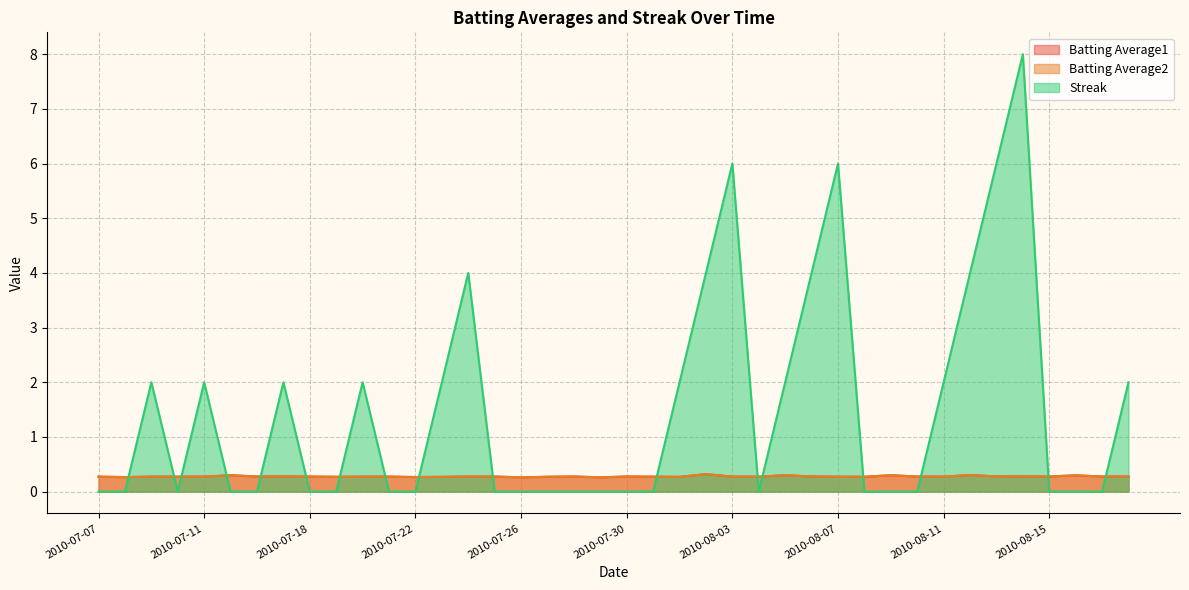

What is the greatest value displayed?

8.0